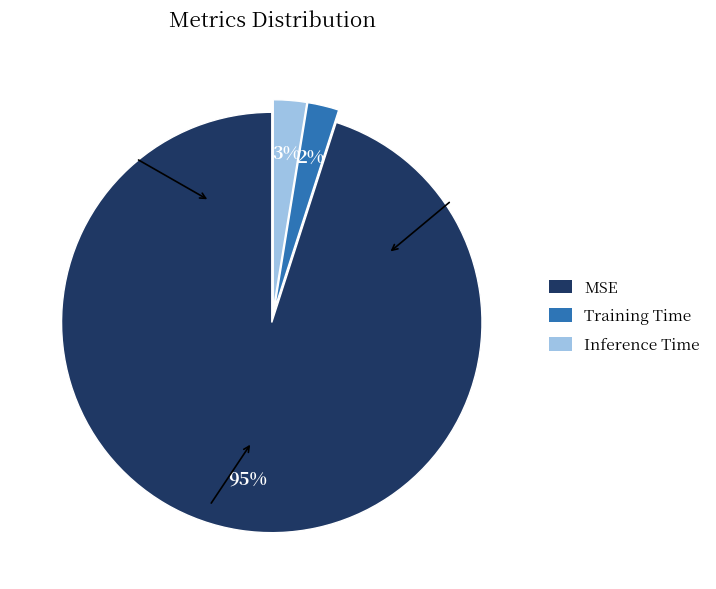

How many segments does this pie chart have?

3